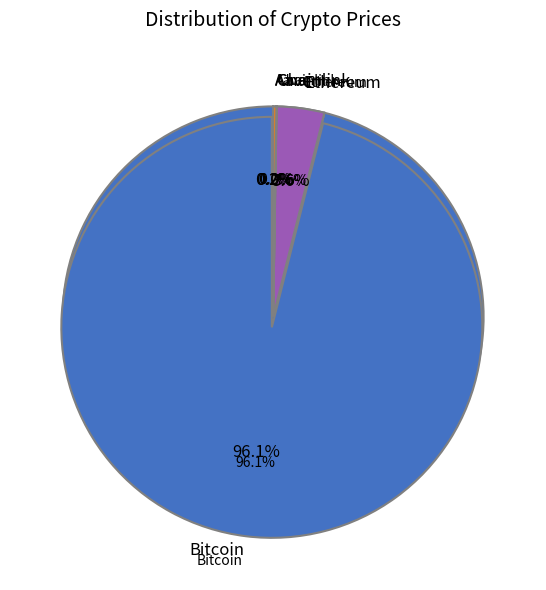

How much of the chart is everything except Chainlink?

100.0%